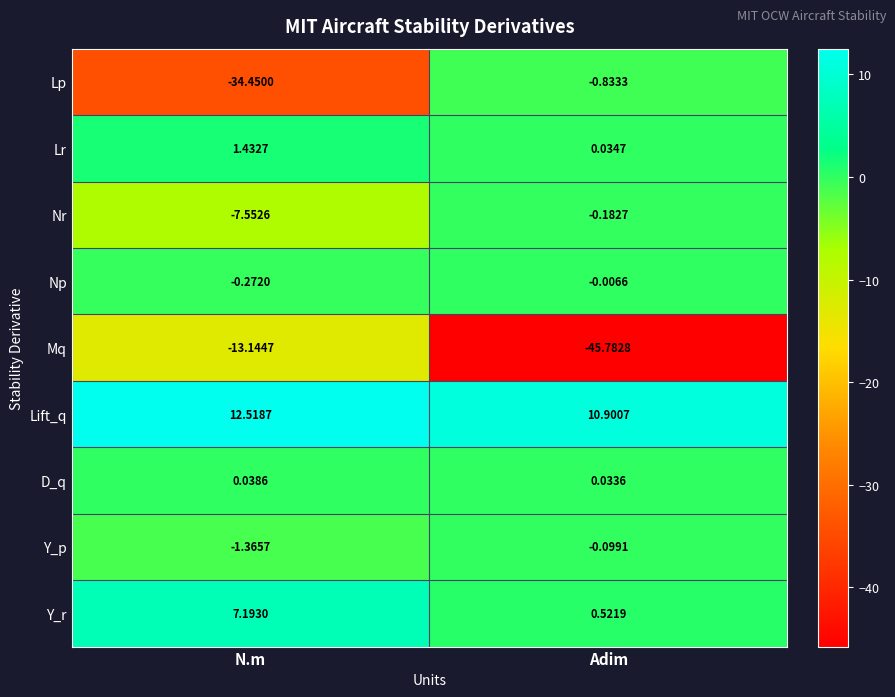

At which category is the sum across all series the highest?

Adim